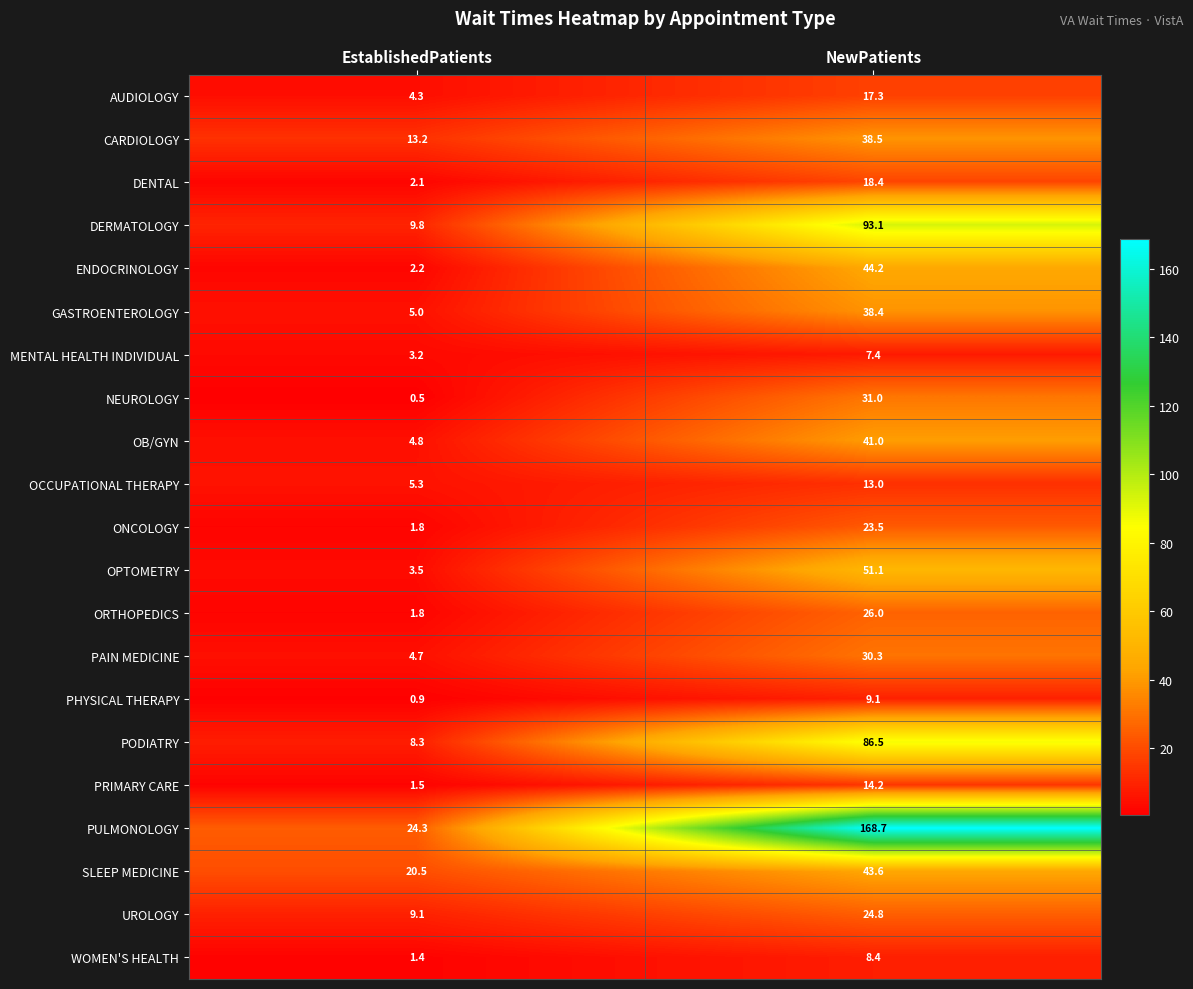

List the series in order of their peak value, lowest first.

MENTAL HEALTH INDIVIDUAL, WOMEN'S HEALTH, PHYSICAL THERAPY, OCCUPATIONAL THERAPY, PRIMARY CARE, AUDIOLOGY, DENTAL, ONCOLOGY, UROLOGY, ORTHOPEDICS, PAIN MEDICINE, NEUROLOGY, GASTROENTEROLOGY, CARDIOLOGY, OB/GYN, SLEEP MEDICINE, ENDOCRINOLOGY, OPTOMETRY, PODIATRY, DERMATOLOGY, PULMONOLOGY